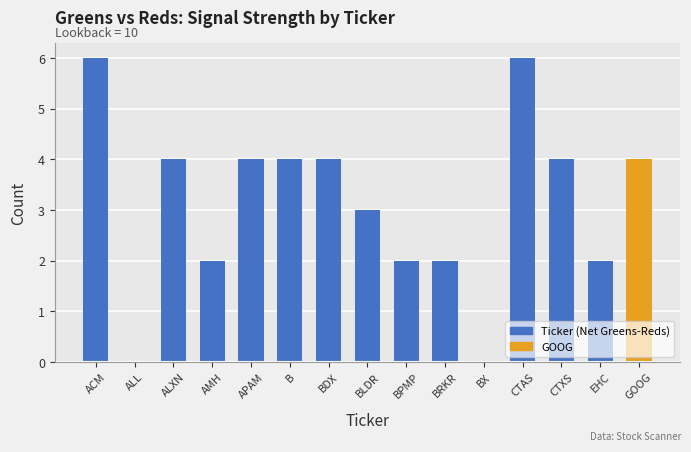

What is the greatest value displayed?

6